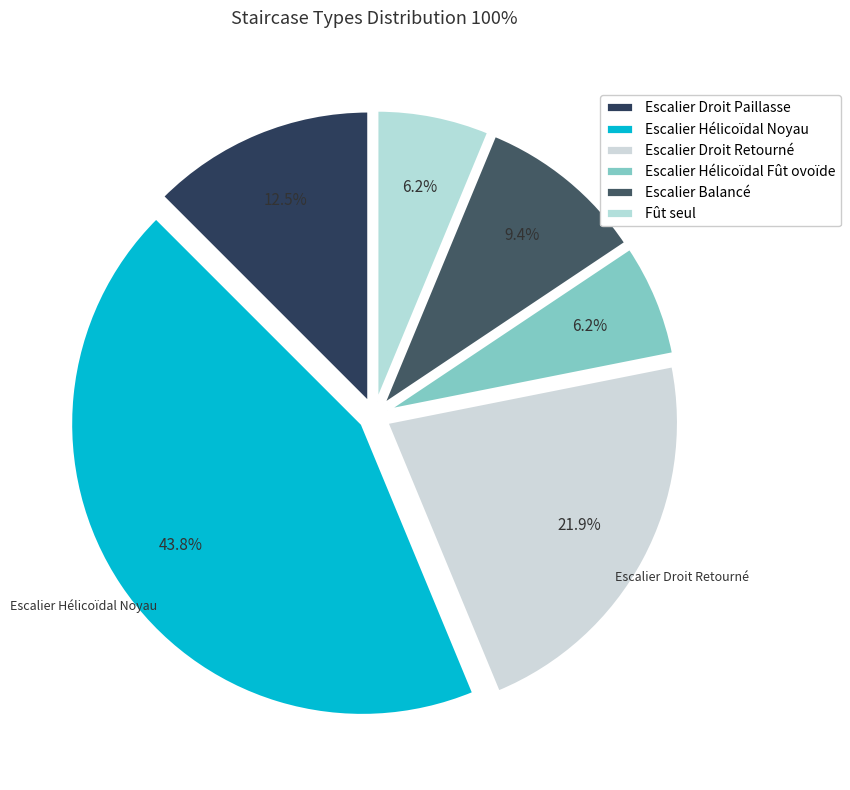

Count the number of slices in the pie.

6